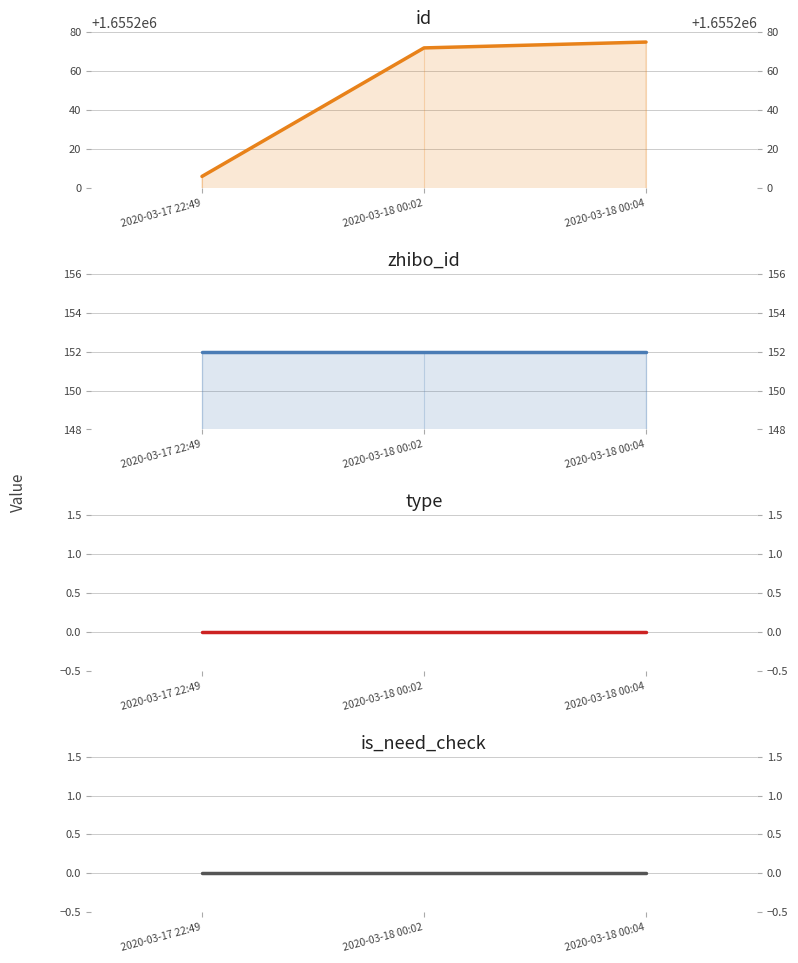

Does the chart display data point markers on the line(s)?

No